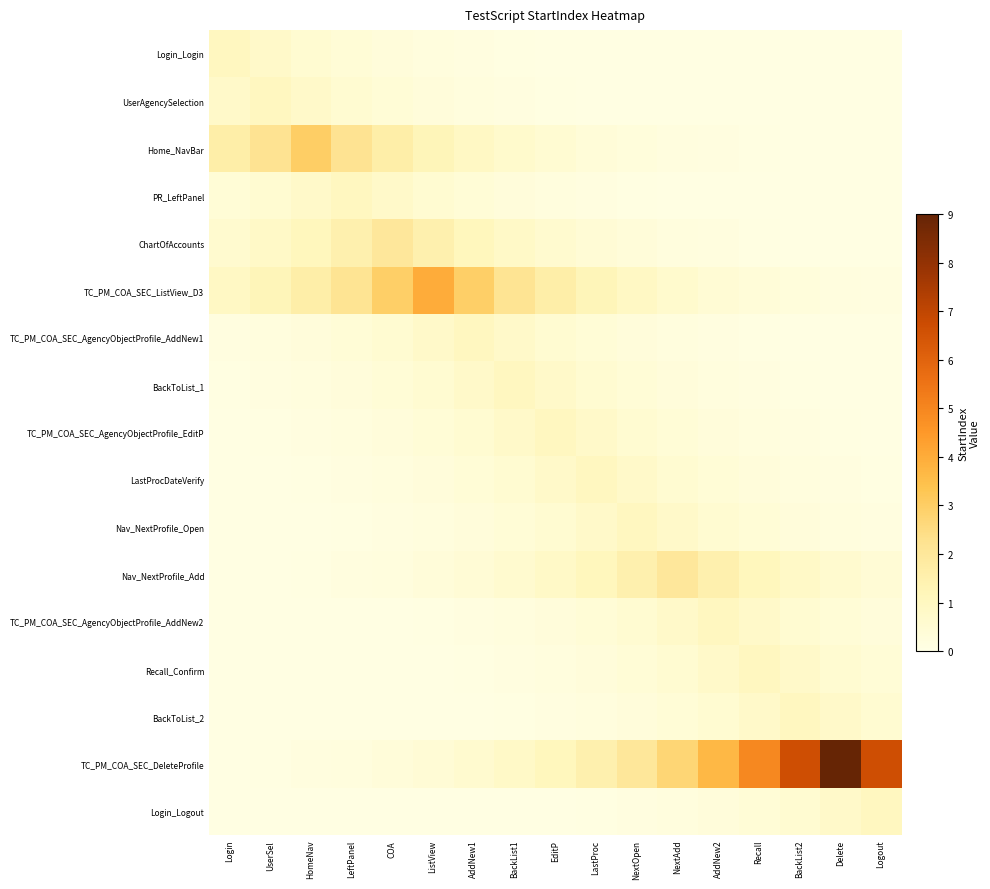

Reading left to right, list all the values displayed in this chart.

Login_Login: Login=1.0	UserSel=0.7	HomeNav=0.5	LeftPanel=0.4	COA=0.3	ListView=0.2	AddNew1=0.2	BackList1=0.1	EditP=0.1	LastProc=0.1	NextOpen=0.1	NextAdd=0.1	AddNew2=0.1	Recall=0.1	BackList2=0.1	Delete=0.1	Logout=0.1
UserAgencySelection: Login=0.7	UserSel=1.0	HomeNav=0.7	LeftPanel=0.5	COA=0.4	ListView=0.3	AddNew1=0.2	BackList1=0.2	EditP=0.1	LastProc=0.1	NextOpen=0.1	NextAdd=0.1	AddNew2=0.1	Recall=0.1	BackList2=0.1	Delete=0.1	Logout=0.1
Home_NavBar: Login=1.6	UserSel=2.2	HomeNav=3.0	LeftPanel=2.2	COA=1.6	ListView=1.2	AddNew1=0.9	BackList1=0.7	EditP=0.5	LastProc=0.4	NextOpen=0.3	NextAdd=0.2	AddNew2=0.1	Recall=0.1	BackList2=0.1	Delete=0.1	Logout=0.1
PR_LeftPanel: Login=0.4	UserSel=0.5	HomeNav=0.7	LeftPanel=1.0	COA=0.7	ListView=0.5	AddNew1=0.4	BackList1=0.3	EditP=0.2	LastProc=0.2	NextOpen=0.1	NextAdd=0.1	AddNew2=0.1	Recall=0.1	BackList2=0.1	Delete=0.1	Logout=0.1
ChartOfAccounts: Login=0.6	UserSel=0.8	HomeNav=1.1	LeftPanel=1.5	COA=2.0	ListView=1.5	AddNew1=1.1	BackList1=0.8	EditP=0.6	LastProc=0.4	NextOpen=0.3	NextAdd=0.2	AddNew2=0.2	Recall=0.1	BackList2=0.1	Delete=0.1	Logout=0.1
TC_PM_COA_SEC_ListView_D3: Login=0.9	UserSel=1.2	HomeNav=1.6	LeftPanel=2.2	COA=3.0	ListView=4.0	AddNew1=3.0	BackList1=2.2	EditP=1.6	LastProc=1.2	NextOpen=0.9	NextAdd=0.7	AddNew2=0.5	Recall=0.4	BackList2=0.3	Delete=0.2	Logout=0.1
TC_PM_COA_SEC_AgencyObjectProfile_AddNew1: Login=0.2	UserSel=0.2	HomeNav=0.3	LeftPanel=0.4	COA=0.5	ListView=0.7	AddNew1=1.0	BackList1=0.7	EditP=0.5	LastProc=0.4	NextOpen=0.3	NextAdd=0.2	AddNew2=0.2	Recall=0.1	BackList2=0.1	Delete=0.1	Logout=0.1
BackToList_1: Login=0.1	UserSel=0.2	HomeNav=0.2	LeftPanel=0.3	COA=0.4	ListView=0.5	AddNew1=0.7	BackList1=1.0	EditP=0.7	LastProc=0.5	NextOpen=0.4	NextAdd=0.3	AddNew2=0.2	Recall=0.2	BackList2=0.1	Delete=0.1	Logout=0.1
TC_PM_COA_SEC_AgencyObjectProfile_EditP: Login=0.1	UserSel=0.1	HomeNav=0.2	LeftPanel=0.2	COA=0.3	ListView=0.4	AddNew1=0.5	BackList1=0.7	EditP=1.0	LastProc=0.7	NextOpen=0.5	NextAdd=0.4	AddNew2=0.3	Recall=0.2	BackList2=0.2	Delete=0.1	Logout=0.1
LastProcDateVerify: Login=0.1	UserSel=0.1	HomeNav=0.1	LeftPanel=0.2	COA=0.2	ListView=0.3	AddNew1=0.4	BackList1=0.5	EditP=0.7	LastProc=1.0	NextOpen=0.7	NextAdd=0.5	AddNew2=0.4	Recall=0.3	BackList2=0.2	Delete=0.2	Logout=0.1
Nav_NextProfile_Open: Login=0.1	UserSel=0.1	HomeNav=0.1	LeftPanel=0.1	COA=0.2	ListView=0.2	AddNew1=0.3	BackList1=0.4	EditP=0.5	LastProc=0.7	NextOpen=1.0	NextAdd=0.7	AddNew2=0.5	Recall=0.4	BackList2=0.3	Delete=0.2	Logout=0.2
Nav_NextProfile_Add: Login=0.1	UserSel=0.1	HomeNav=0.1	LeftPanel=0.2	COA=0.2	ListView=0.3	AddNew1=0.4	BackList1=0.6	EditP=0.8	LastProc=1.1	NextOpen=1.5	NextAdd=2.0	AddNew2=1.5	Recall=1.1	BackList2=0.8	Delete=0.6	Logout=0.4
TC_PM_COA_SEC_AgencyObjectProfile_AddNew2: Login=0.1	UserSel=0.1	HomeNav=0.1	LeftPanel=0.1	COA=0.1	ListView=0.1	AddNew1=0.2	BackList1=0.2	EditP=0.3	LastProc=0.4	NextOpen=0.5	NextAdd=0.7	AddNew2=1.0	Recall=0.7	BackList2=0.5	Delete=0.4	Logout=0.3
Recall_Confirm: Login=0.1	UserSel=0.1	HomeNav=0.1	LeftPanel=0.1	COA=0.1	ListView=0.1	AddNew1=0.1	BackList1=0.2	EditP=0.2	LastProc=0.3	NextOpen=0.4	NextAdd=0.5	AddNew2=0.7	Recall=1.0	BackList2=0.7	Delete=0.5	Logout=0.4
BackToList_2: Login=0.1	UserSel=0.1	HomeNav=0.1	LeftPanel=0.1	COA=0.1	ListView=0.1	AddNew1=0.1	BackList1=0.1	EditP=0.2	LastProc=0.2	NextOpen=0.3	NextAdd=0.4	AddNew2=0.5	Recall=0.7	BackList2=1.0	Delete=0.7	Logout=0.5
TC_PM_COA_SEC_DeleteProfile: Login=0.1	UserSel=0.1	HomeNav=0.2	LeftPanel=0.2	COA=0.3	ListView=0.4	AddNew1=0.6	BackList1=0.8	EditP=1.1	LastProc=1.5	NextOpen=2.0	NextAdd=2.7	AddNew2=3.7	Recall=4.9	BackList2=6.7	Delete=9.0	Logout=6.7
Login_Logout: Login=0.1	UserSel=0.1	HomeNav=0.1	LeftPanel=0.1	COA=0.1	ListView=0.1	AddNew1=0.1	BackList1=0.1	EditP=0.1	LastProc=0.1	NextOpen=0.2	NextAdd=0.2	AddNew2=0.3	Recall=0.4	BackList2=0.5	Delete=0.7	Logout=1.0